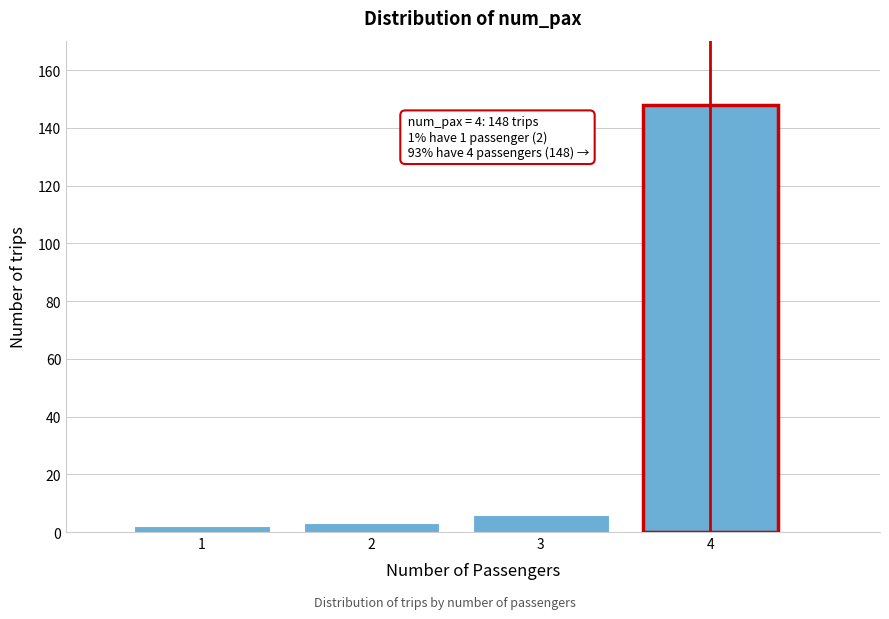

Reading left to right, what are all the values shown in this chart?

2	3	6	148